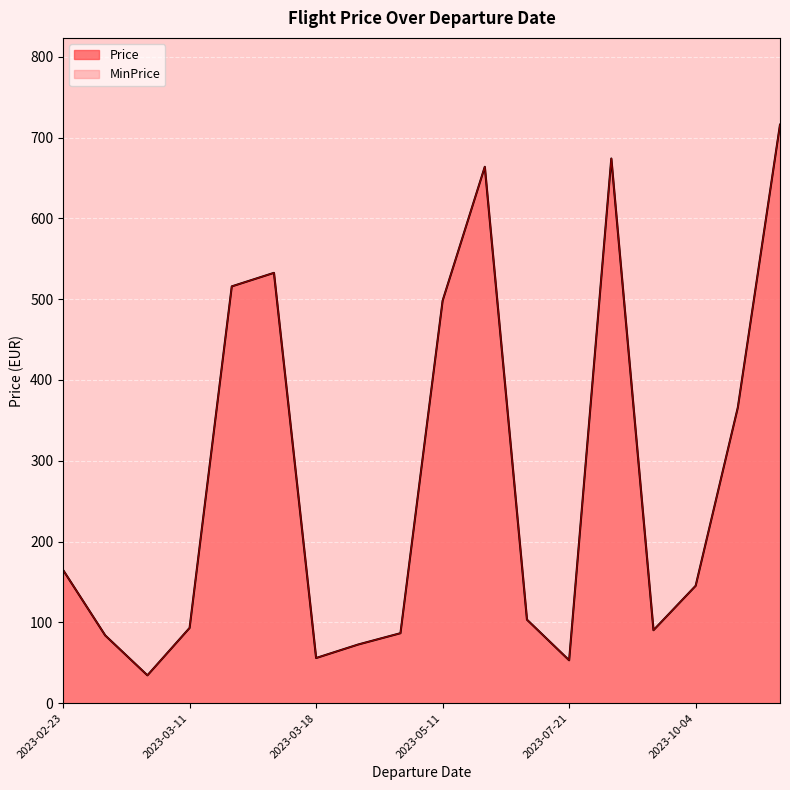

In MinPrice, how many points are lower than both neighbors (excluding endpoints)?

6